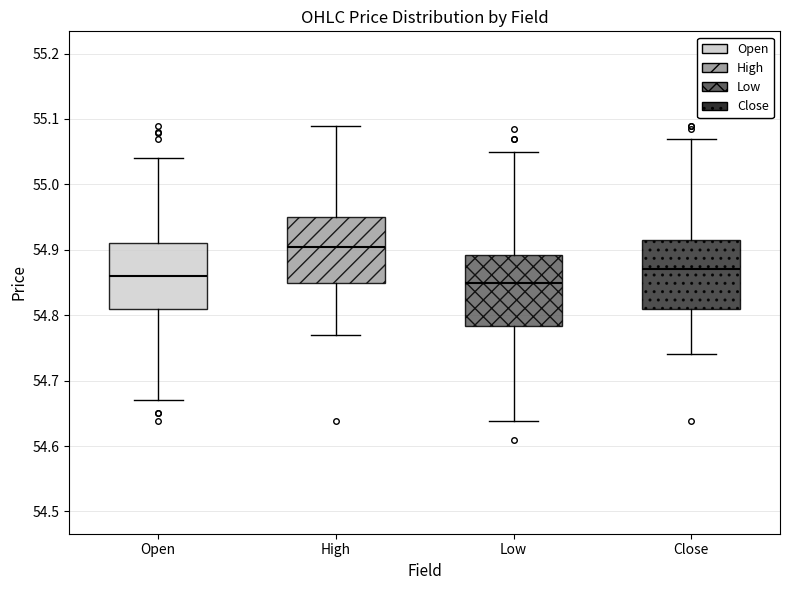

Reading left to right, transcribe this box plot: for each box, give where its median line is, the range the box spans, and where its two whiskers end, as read against the y-axis. The values are not printed on the chart, so give them approximately, as read against the axis.

Open: median 54.86, box 54.81 to 54.91, whiskers 54.67 to 55.04
High: median 54.91, box 54.85 to 54.95, whiskers 54.77 to 55.09
Low: median 54.85, box 54.78 to 54.89, whiskers 54.64 to 55.05
Close: median 54.87, box 54.81 to 54.92, whiskers 54.74 to 55.07